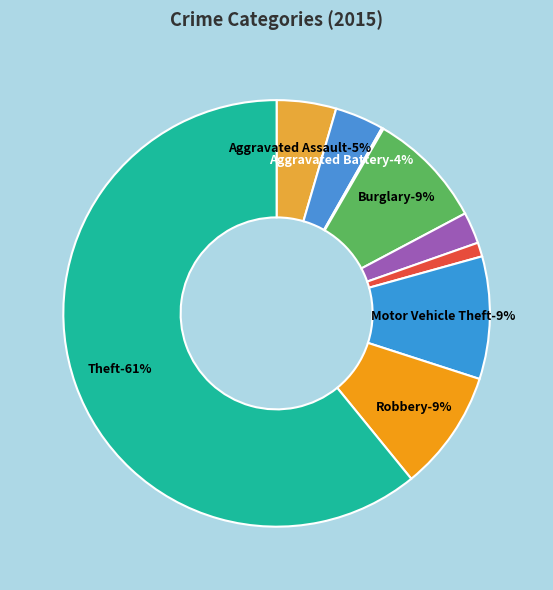

What is the majority slice?

Theft